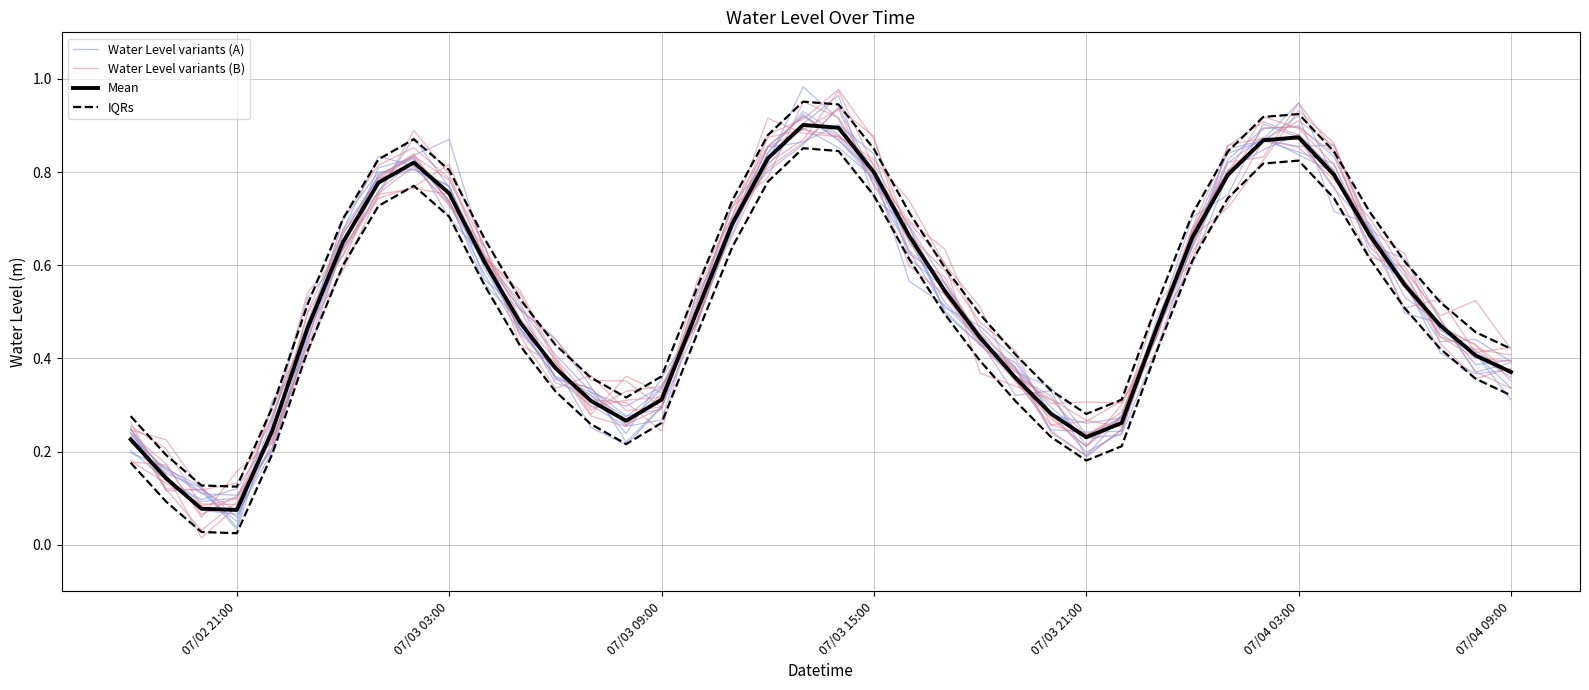

Reading left to right, extract all data points from this chart.

Water Level variants (A): 0.2	0.1	0.1	0.1	0.2	0.5	0.7	0.8	0.8	0.8	0.6	0.5	0.4	0.3	0.2	0.3	0.5	0.7	0.8	0.9	0.9	0.8	0.7	0.5	0.4	0.4	0.2	0.2	0.2	0.5	0.6	0.8	0.9	0.8	0.8	0.6	0.6	0.4	0.4	0.4
Water Level variants (B): 0.2	0.2	0.1	0.2	0.2	0.4	0.7	0.8	0.9	0.8	0.6	0.5	0.4	0.3	0.3	0.3	0.5	0.7	0.9	0.9	0.9	0.8	0.7	0.5	0.4	0.4	0.2	0.2	0.2	0.5	0.7	0.9	0.9	0.9	0.8	0.6	0.6	0.5	0.4	0.4
Mean: 0.2	0.1	0.1	0.1	0.2	0.5	0.6	0.8	0.8	0.8	0.6	0.5	0.4	0.3	0.3	0.3	0.5	0.7	0.8	0.9	0.9	0.8	0.7	0.5	0.4	0.4	0.3	0.2	0.3	0.5	0.7	0.8	0.9	0.9	0.8	0.7	0.6	0.5	0.4	0.4
IQRs: 0.3	0.2	0.1	0.1	0.3	0.5	0.7	0.8	0.9	0.8	0.7	0.5	0.4	0.4	0.3	0.4	0.6	0.7	0.9	1.0	0.9	0.8	0.7	0.6	0.5	0.4	0.3	0.3	0.3	0.5	0.7	0.8	0.9	0.9	0.8	0.7	0.6	0.5	0.5	0.4